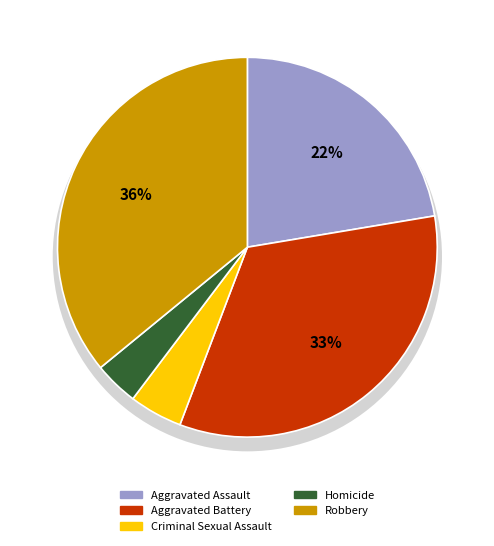

Is there any slice that represents more than half of the pie?

No